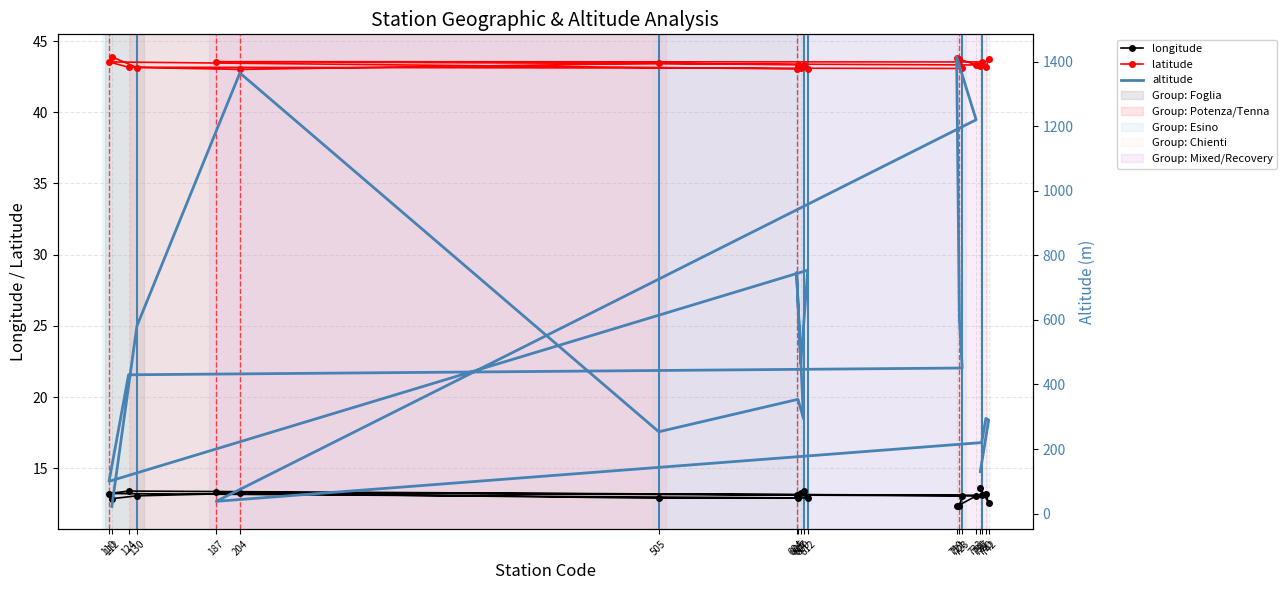

At how many categories does at least one series exceed 927?

3